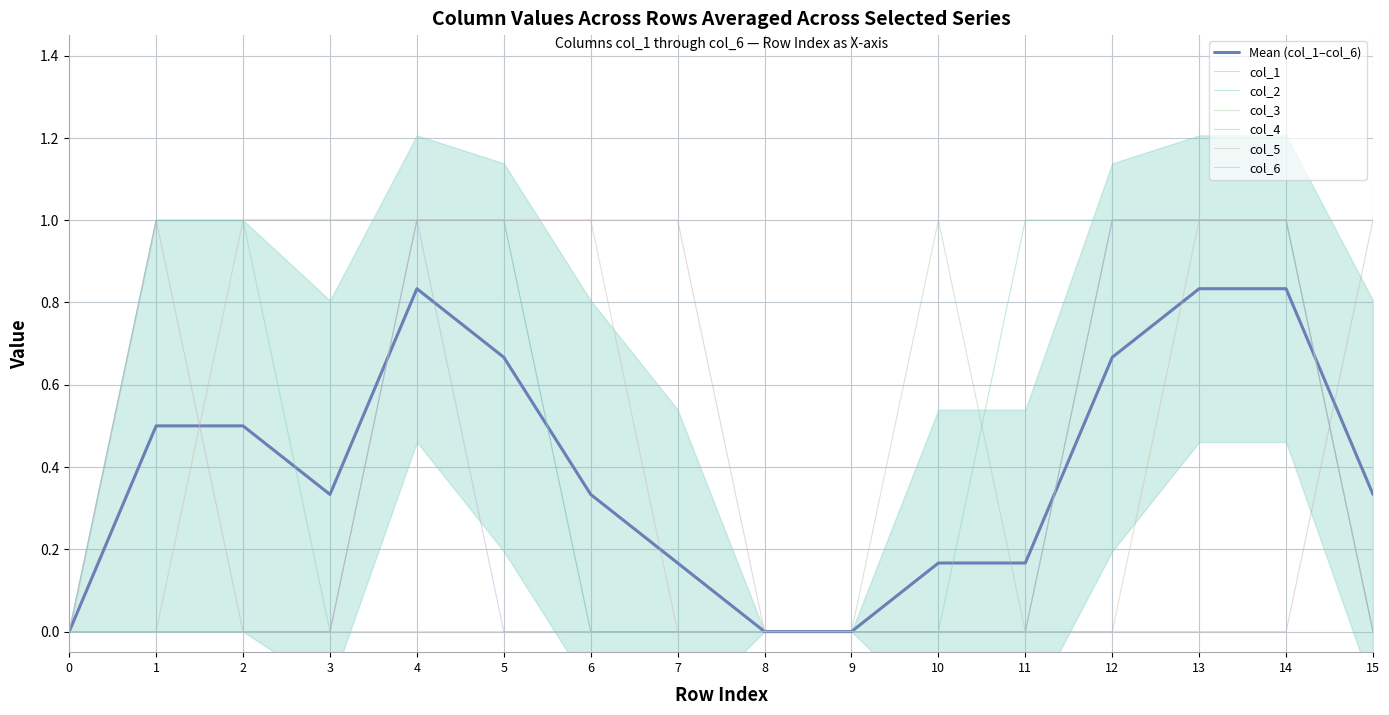

Reading left to right, extract all data points from this chart.

col_1: 0=0	1=1	2=1	3=1	4=1	5=1	6=0	7=0	8=0	9=0	10=0	11=0	12=1	13=1	14=1	15=0
col_2: 0=0	1=1	2=1	3=0	4=1	5=1	6=0	7=0	8=0	9=0	10=0	11=1	12=1	13=1	14=1	15=0
col_3: 0=0	1=0	2=0	3=0	4=0	5=0	6=0	7=0	8=0	9=0	10=1	11=0	12=1	13=1	14=1	15=0
col_4: 0=0	1=0	2=0	3=0	4=1	5=0	6=0	7=0	8=0	9=0	10=0	11=0	12=1	13=1	14=1	15=0
col_5: 0=0	1=0	2=1	3=1	4=1	5=1	6=1	7=0	8=0	9=0	10=0	11=0	12=0	13=1	14=1	15=1
col_6: 0=0	1=1	2=0	3=0	4=1	5=1	6=1	7=1	8=0	9=0	10=0	11=0	12=0	13=0	14=0	15=1